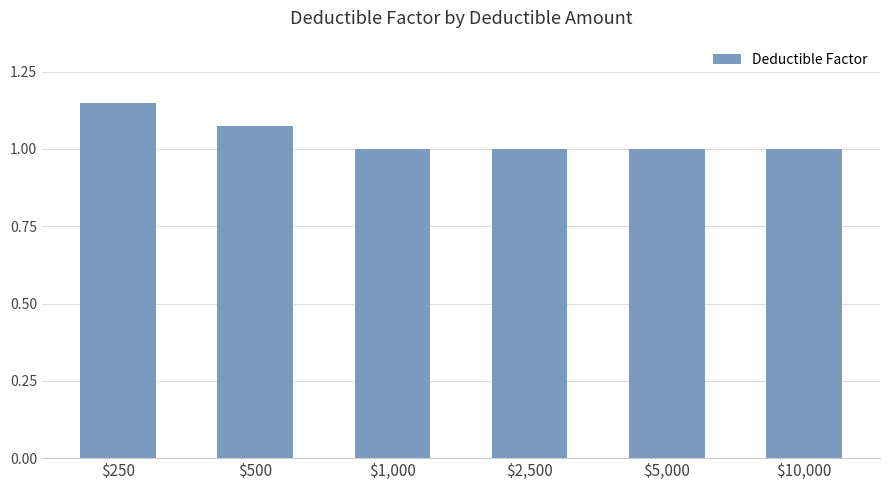

What is the smallest value displayed?

1.0